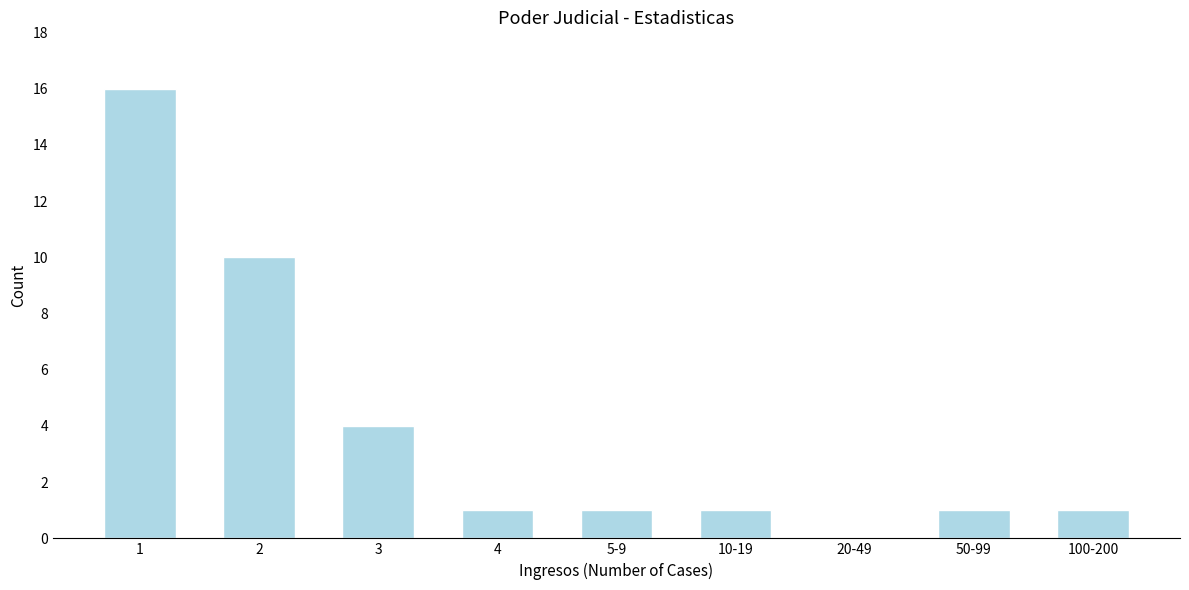

Reading right to left, transcribe all the data shown in this chart.

100-200=1	50-99=1	20-49=0	10-19=1	5-9=1	4=1	3=4	2=10	1=16